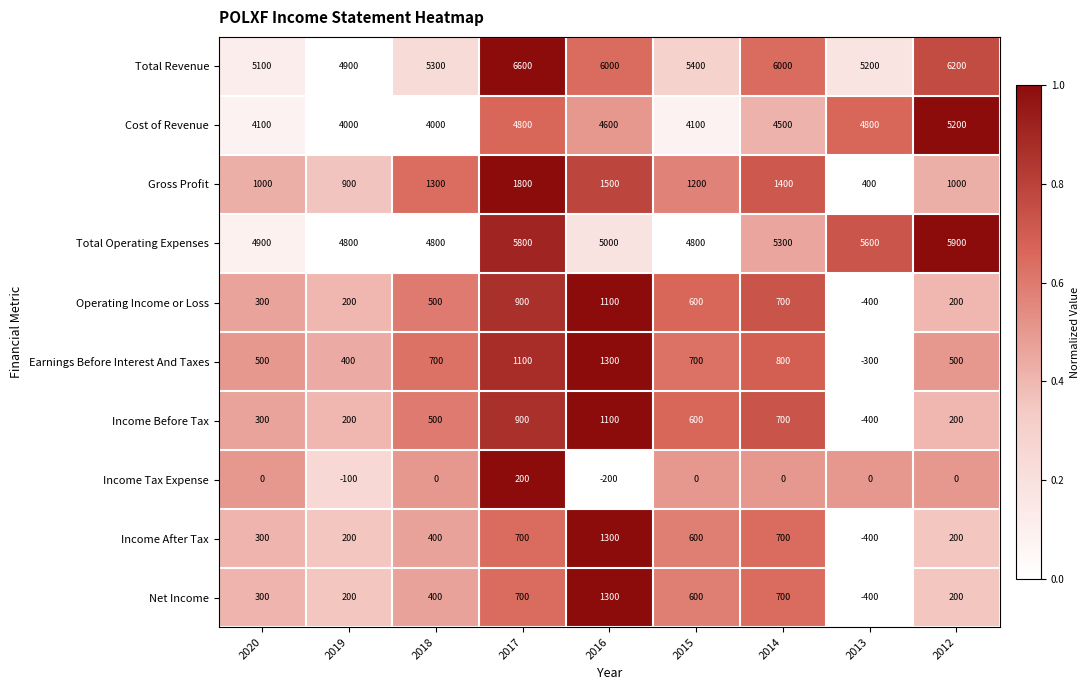

What is the sum of the Total Operating Expenses values at 2012 and 2020?

10800